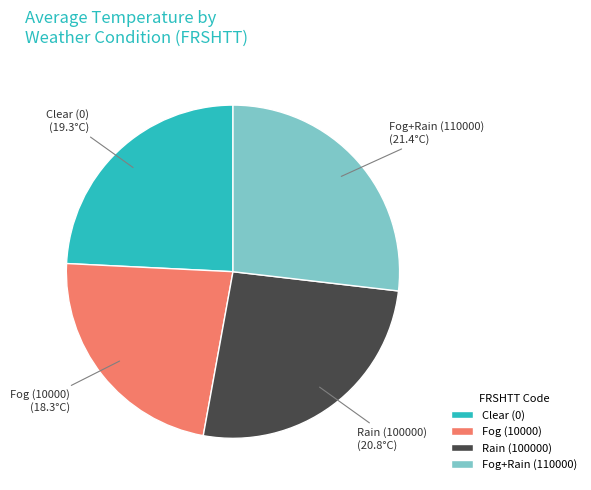

Count the number of slices in the pie.

4